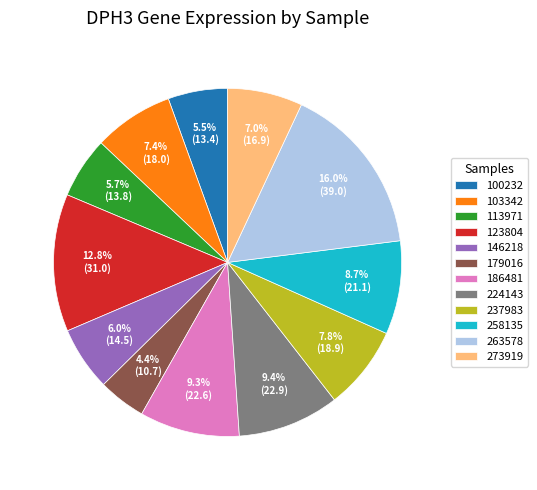

Which category has the biggest portion of the pie?

263578